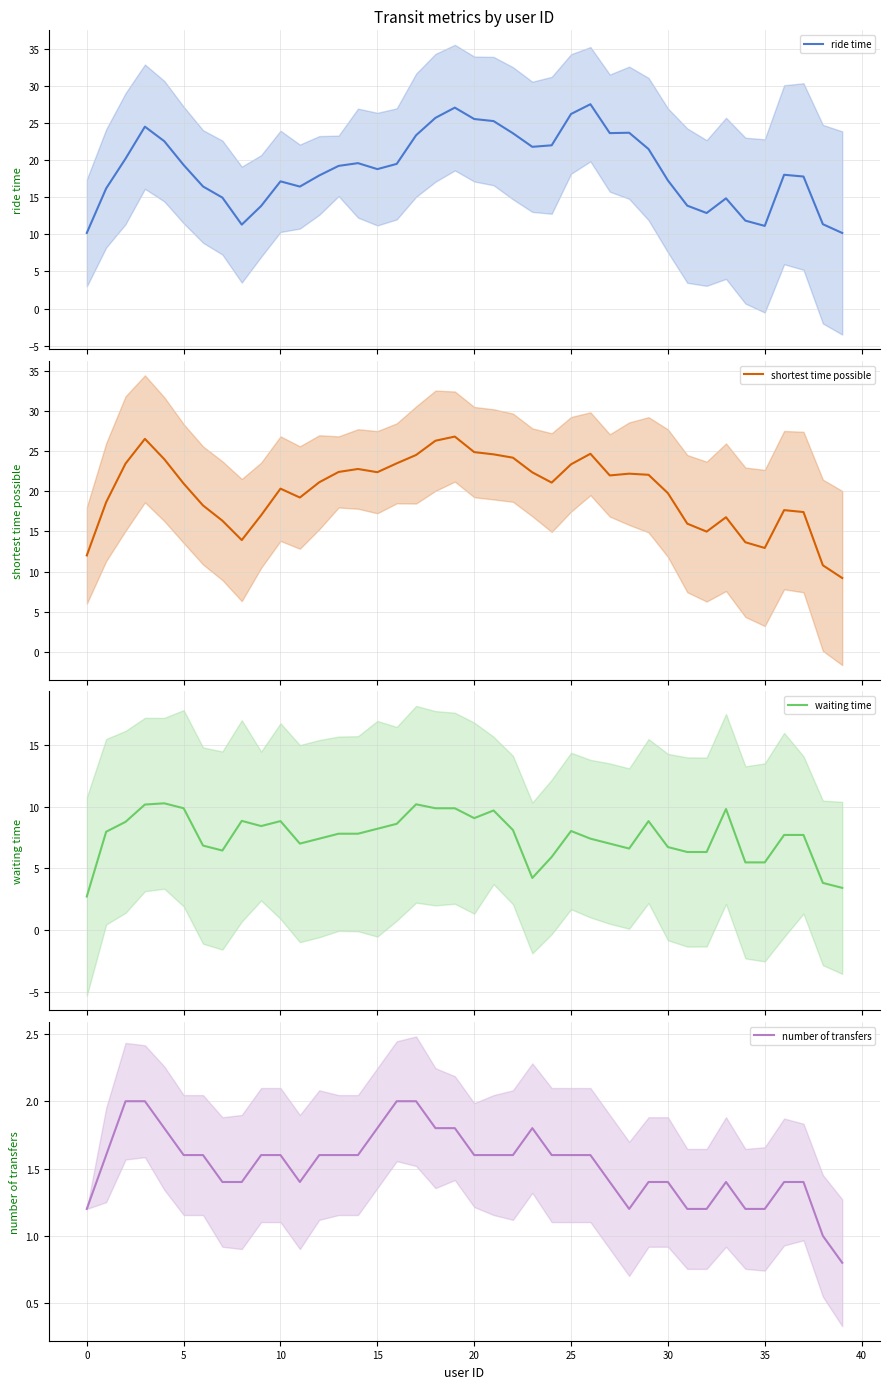

What are all the series names shown in the legend?

ride time, shortest time possible, waiting time, number of transfers